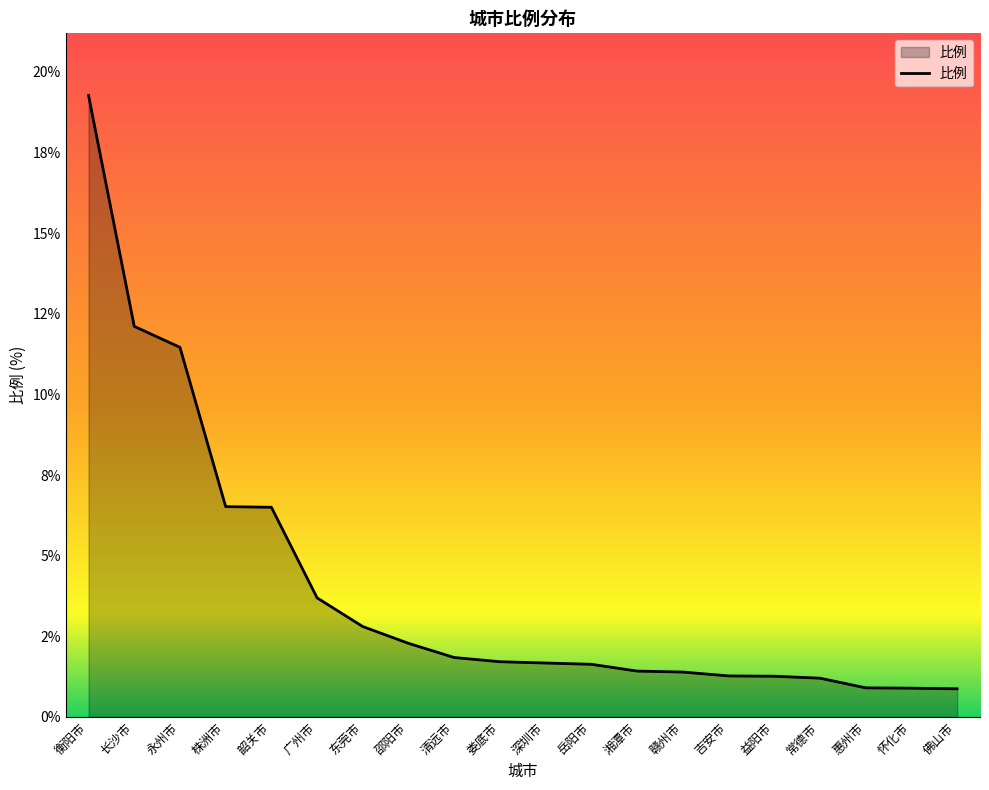

Does the chart have visible grid lines?

No